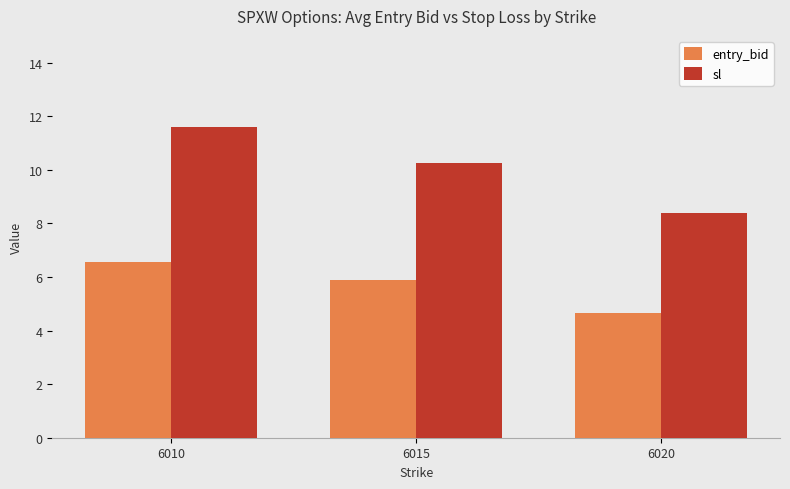

How many bars are there in total?

6